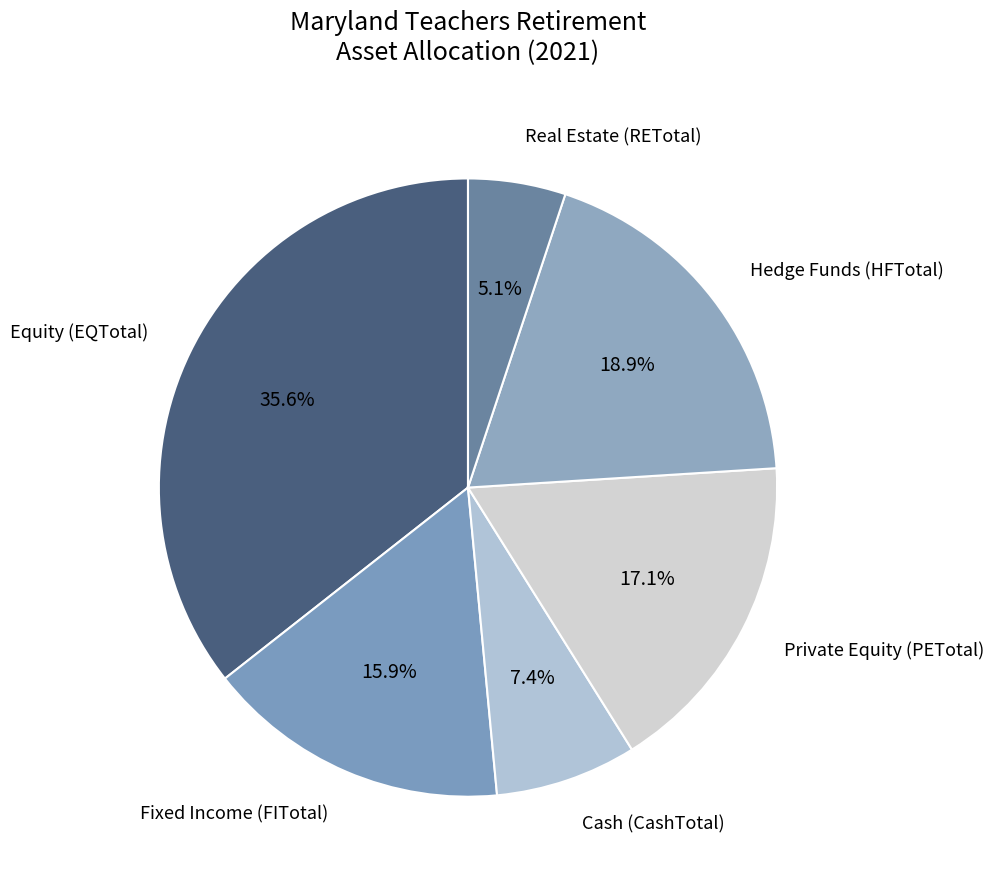

Is it true that Equity (EQTotal) is 30% of the pie?

False